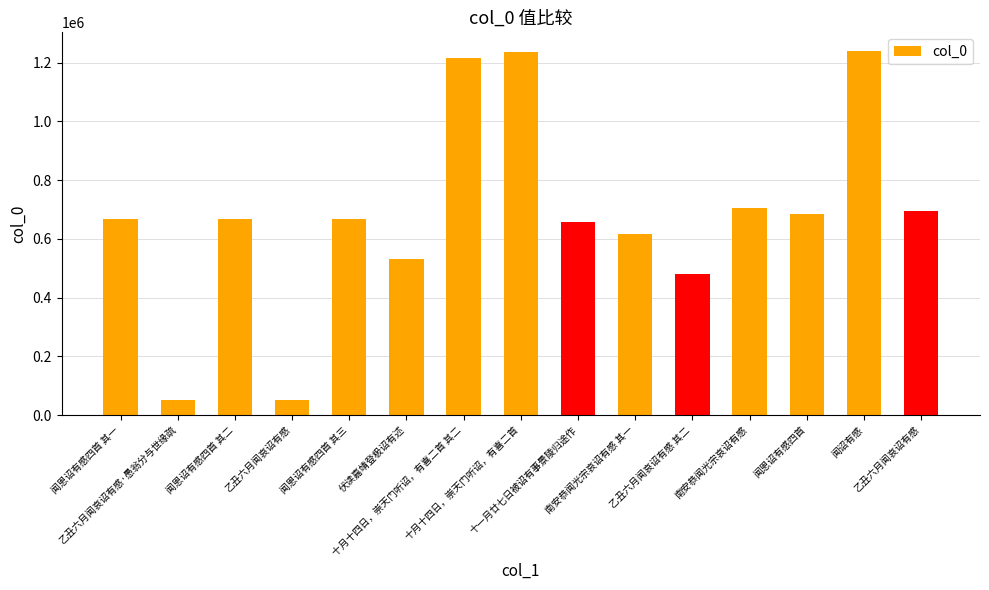

Are the bars grouped side by side (vs. stacked)?

No